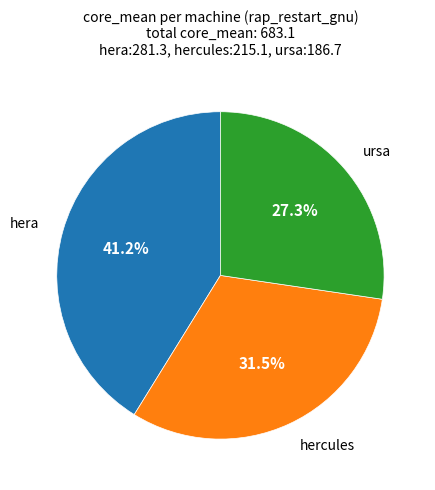

The hera slice represents 33% of the pie. True or false?

False